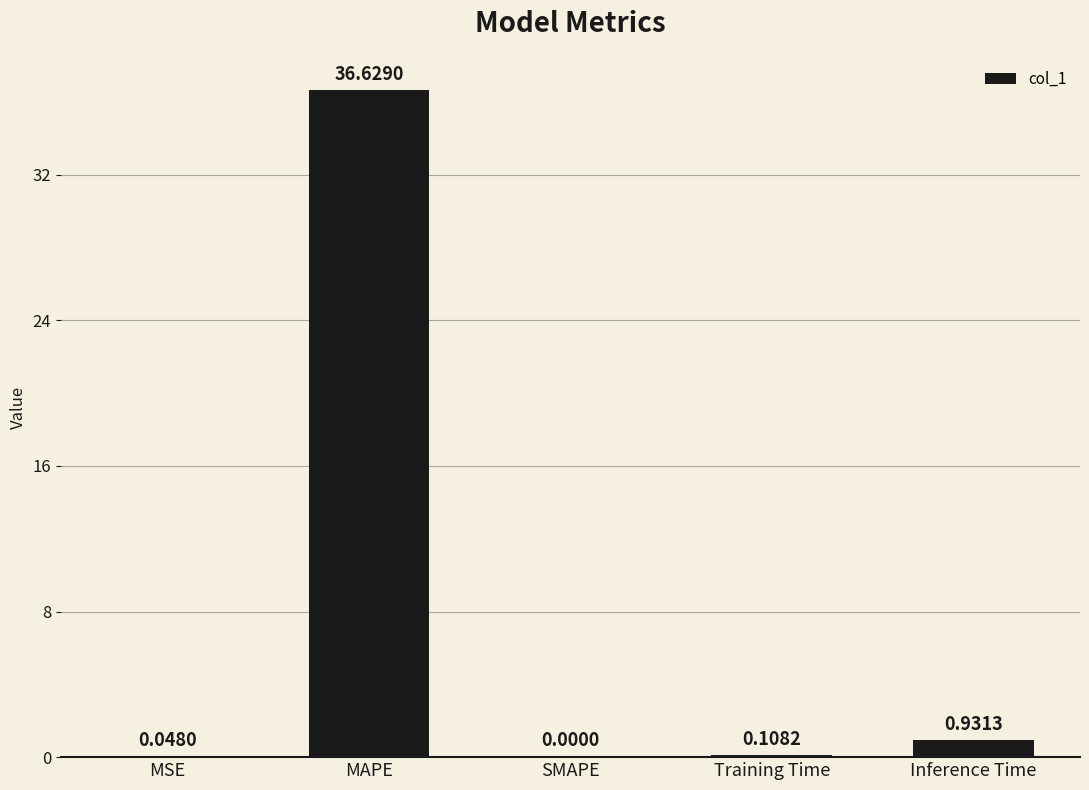

What is the sum of all values?

37.7